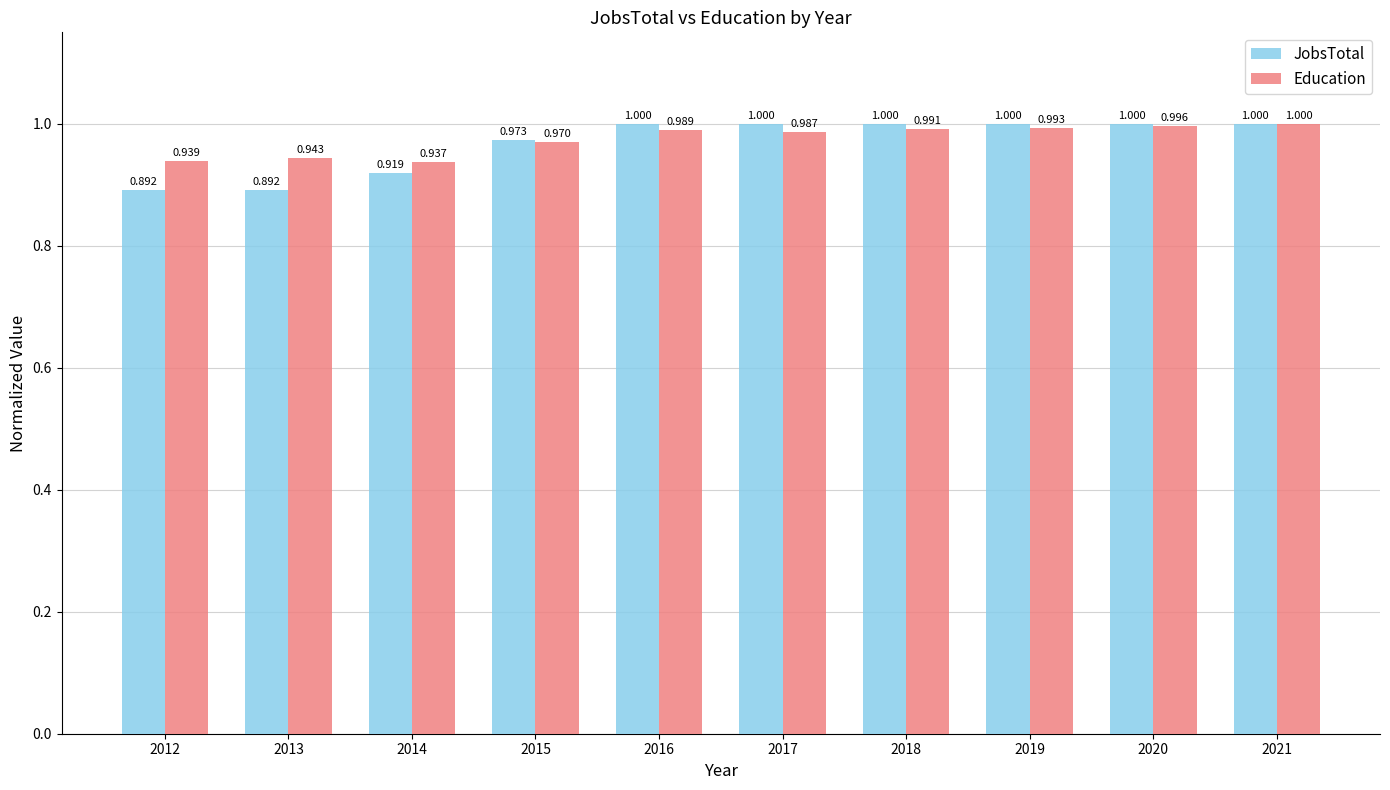

Which series changed the most between 2012 and 2016?

JobsTotal